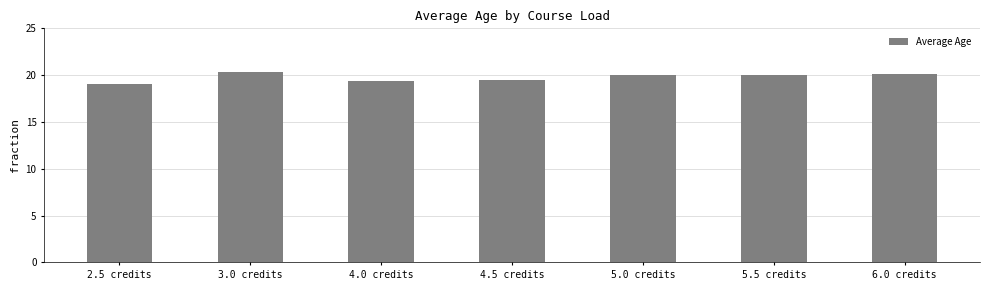

Reading left to right, list all the values displayed in this chart.

19.0	20.3	19.3	19.5	20.0	20.0	20.1